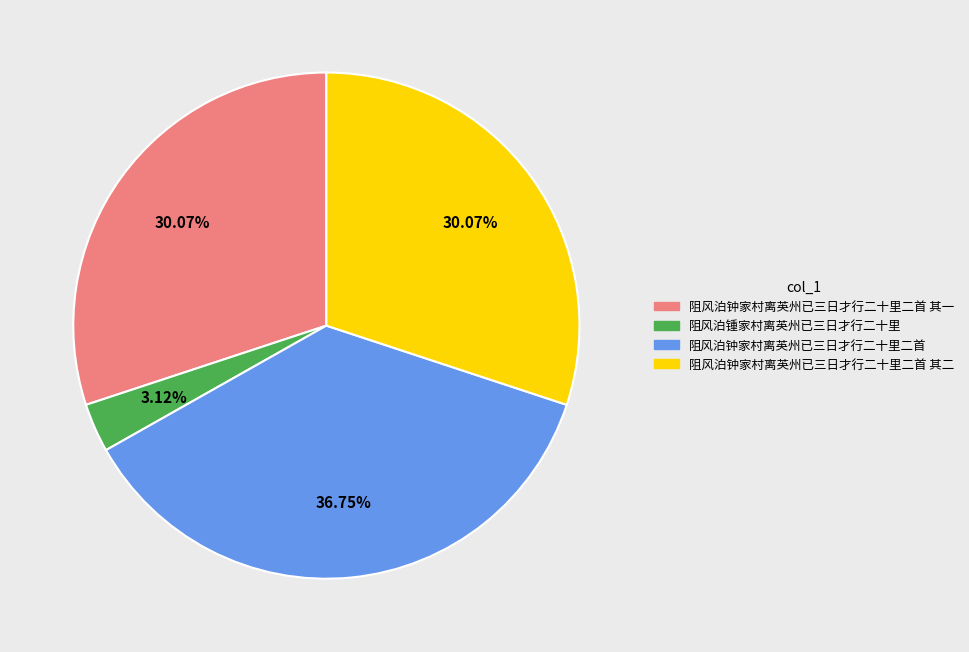

Combined, do 阻风泊钟家村离英州已三日才行二十里二首 and 阻风泊钟家村离英州已三日才行二十里二首 其一 account for over 50%?

Yes